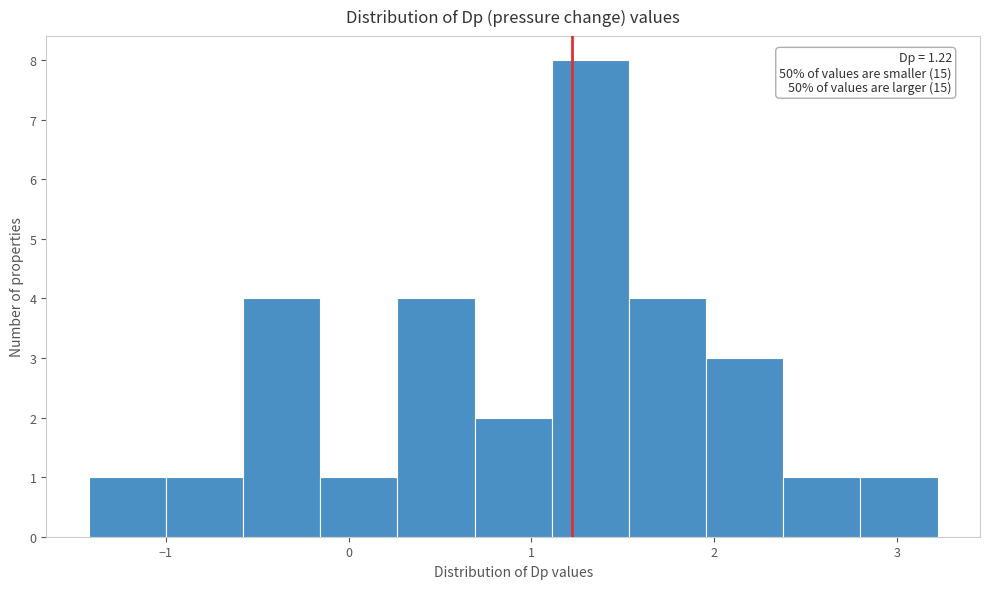

Which range on the x-axis has the tallest bar?

1.1 to 1.5